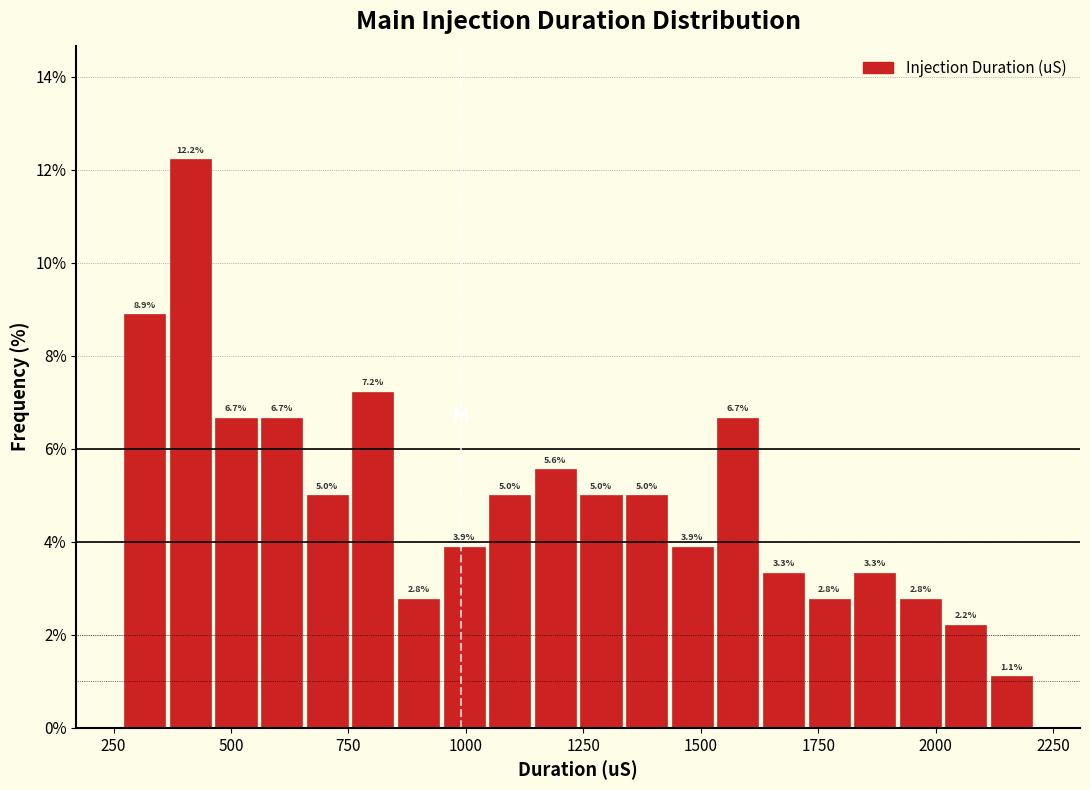

Read against the x-axis, roughly where is the centre of the tallest bar?

400